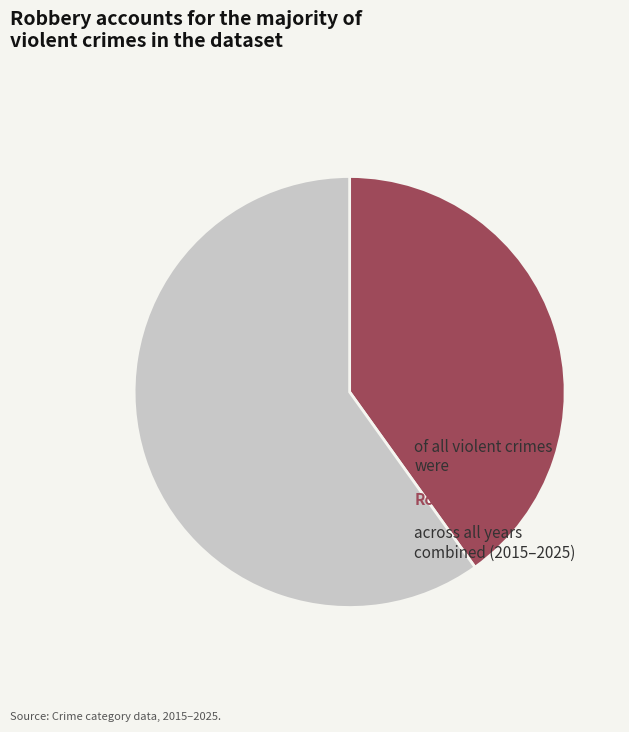

Does any single category account for the majority?

Yes